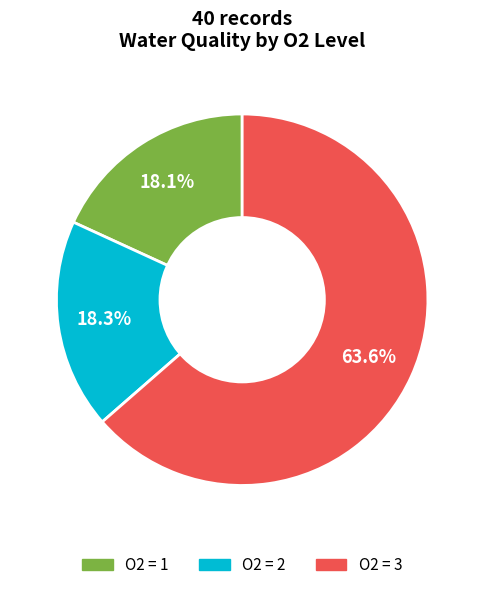

Is there a majority slice in this chart?

Yes